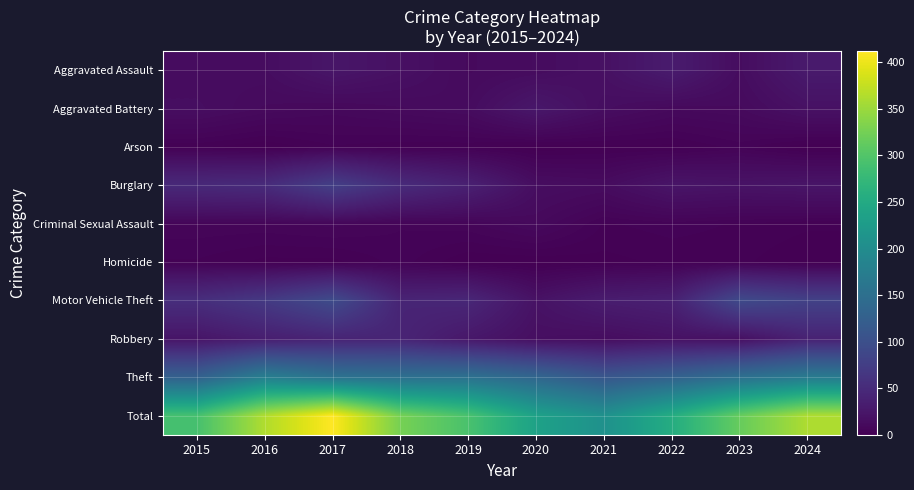

Reading left to right, transcribe all the data shown in this chart.

Aggravated Assault: 2015=13	2016=14	2017=24	2018=18	2019=11	2020=13	2021=18	2022=31	2023=14	2024=29
Aggravated Battery: 2015=15	2016=11	2017=9	2018=11	2019=13	2020=26	2021=15	2022=10	2023=11	2024=19
Arson: 2015=2	2016=0	2017=3	2018=2	2019=2	2020=0	2021=1	2022=1	2023=4	2024=0
Burglary: 2015=48	2016=51	2017=77	2018=51	2019=37	2020=15	2021=13	2022=23	2023=21	2024=23
Criminal Sexual Assault: 2015=6	2016=6	2017=7	2018=5	2019=6	2020=10	2021=3	2022=4	2023=3	2024=2
Homicide: 2015=3	2016=1	2017=1	2018=4	2019=0	2020=0	2021=1	2022=2	2023=2	2024=0
Motor Vehicle Theft: 2015=54	2016=69	2017=94	2018=42	2019=45	2020=20	2021=32	2022=37	2023=92	2024=80
Robbery: 2015=23	2016=34	2017=41	2018=42	2019=26	2020=16	2021=14	2022=19	2023=17	2024=39
Theft: 2015=127	2016=177	2017=156	2018=152	2019=154	2020=136	2021=111	2022=128	2023=152	2024=170
Total: 2015=291	2016=363	2017=412	2018=327	2019=294	2020=236	2021=208	2022=255	2023=316	2024=362